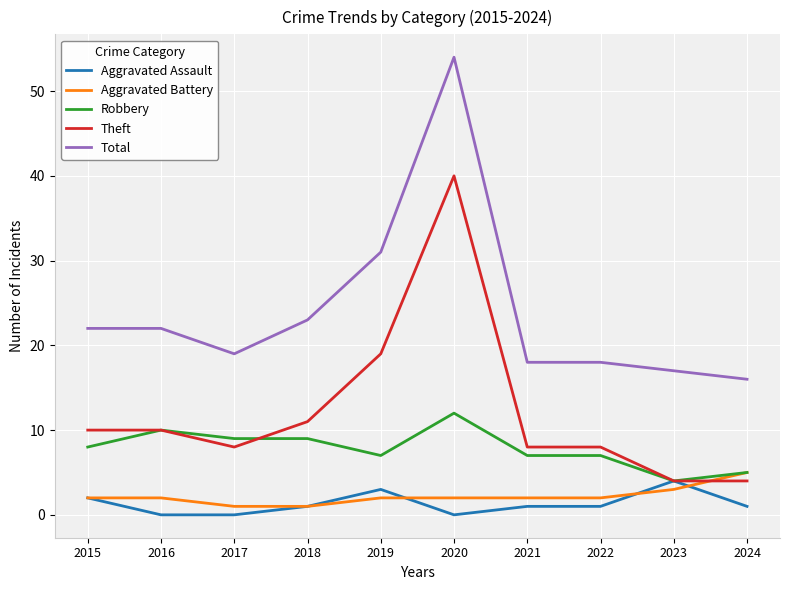

At how many categories does at least one series exceed 41?

1